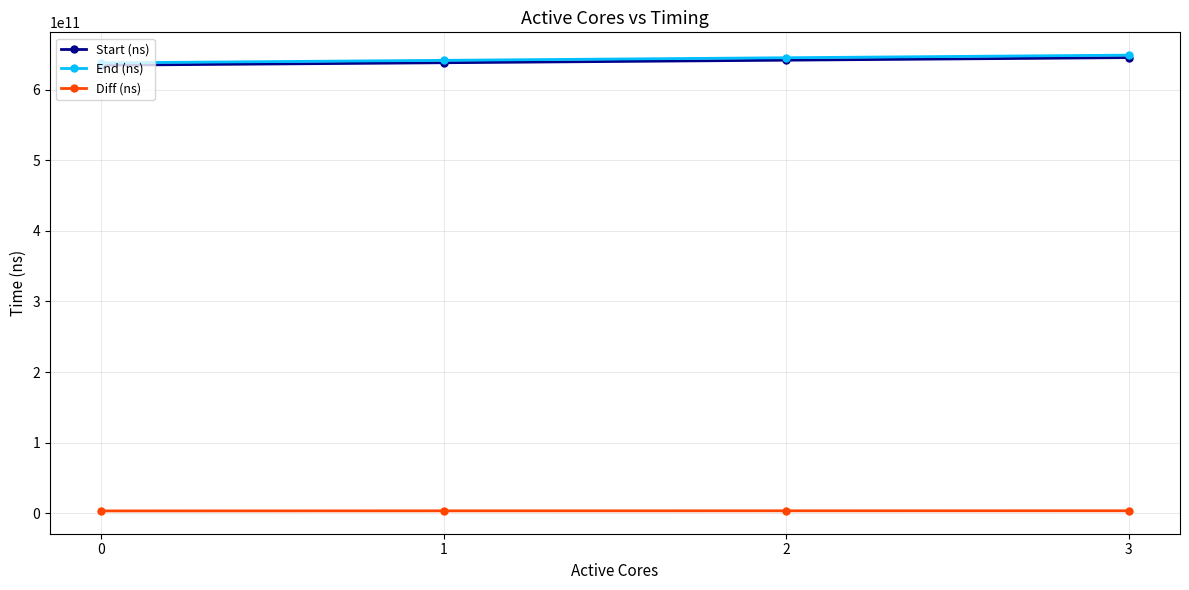

The value of End (ns) at 1 is 641462070466. True or false?

True